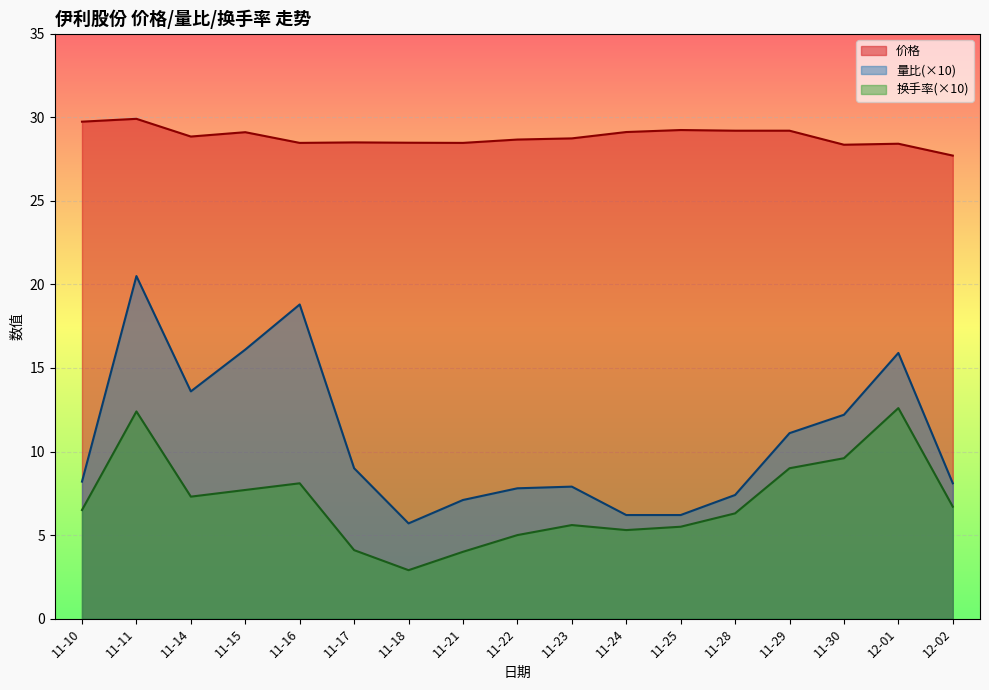

List the series in order of their overall mean, highest first.

价格, 量比(×10), 换手率(×10)